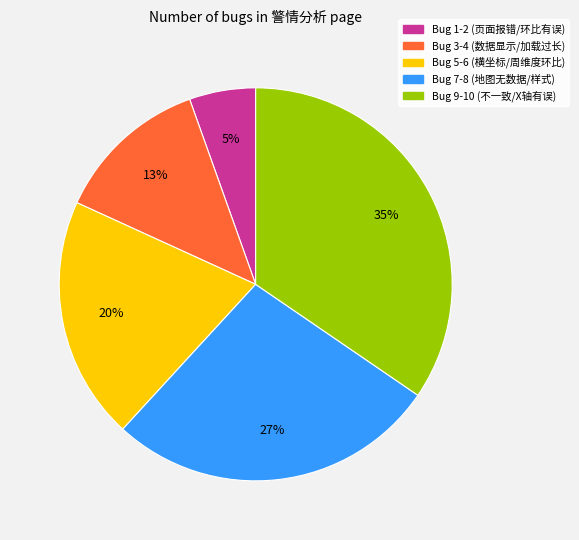

To the nearest percent, what is the average slice percentage?

20%